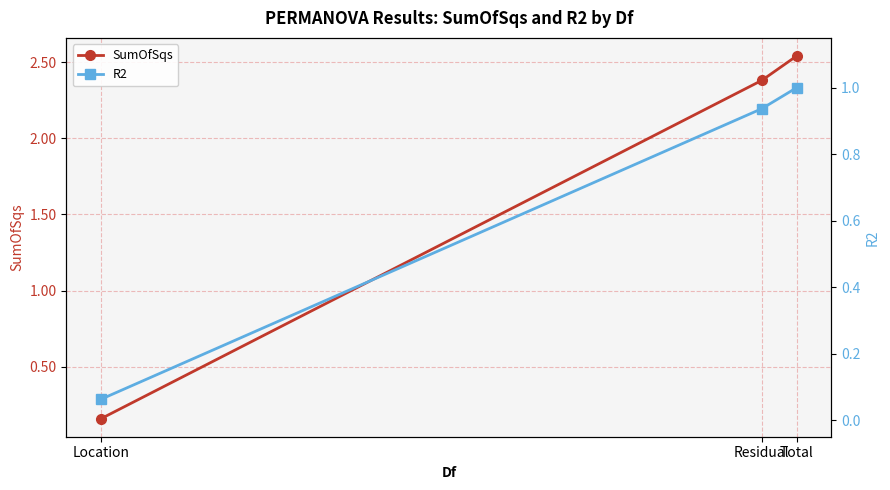

The R2 series shows 0.9 at Residual. True or false?

True